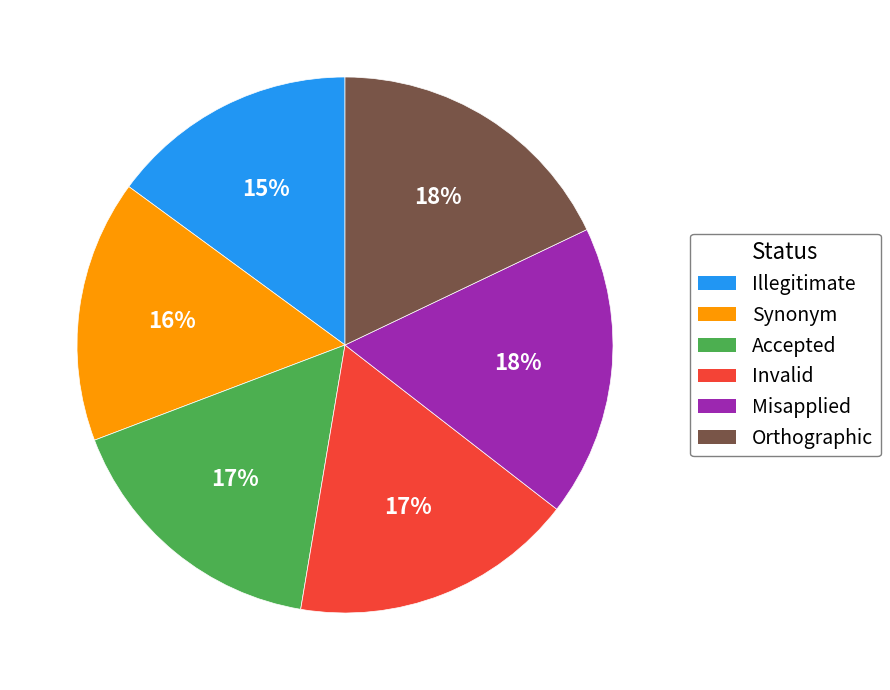

Which category has the smallest portion of the pie?

Illegitimate